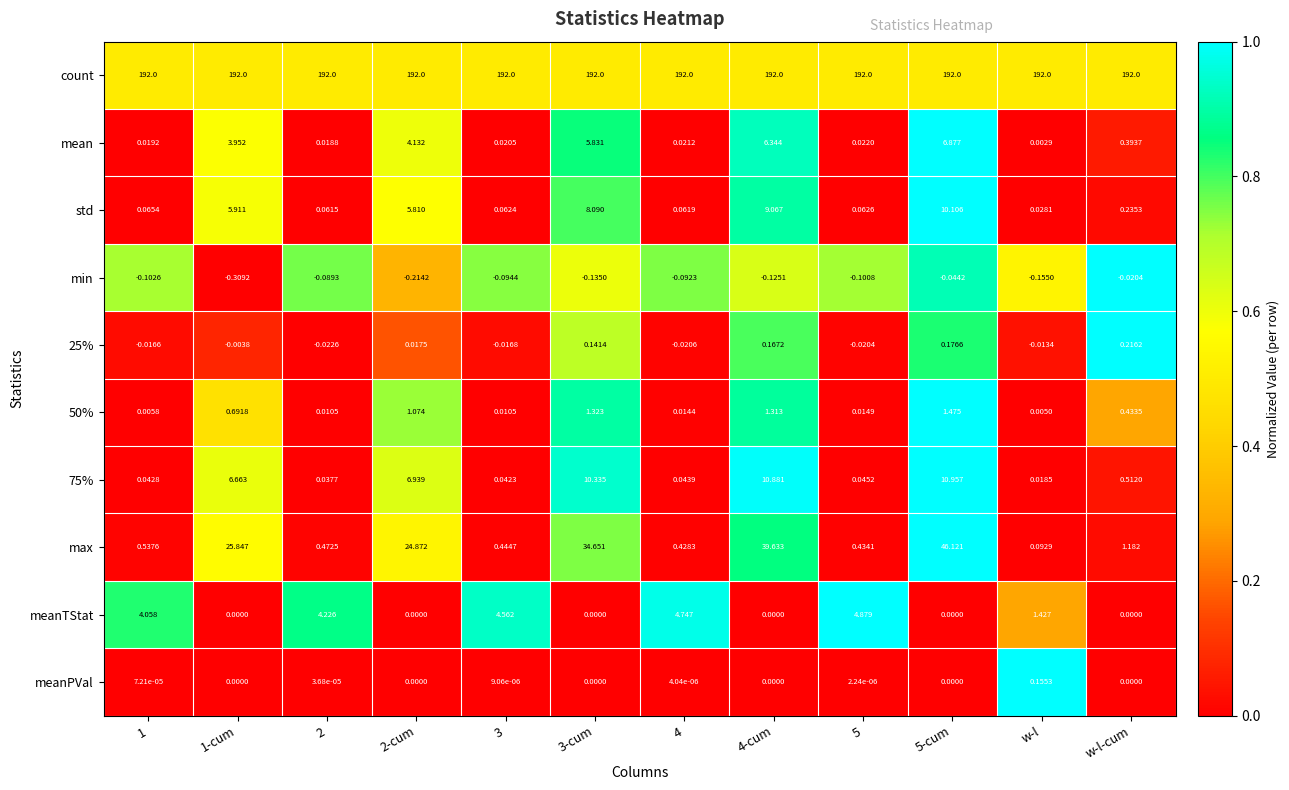

Which series has the largest total across all categories?

count